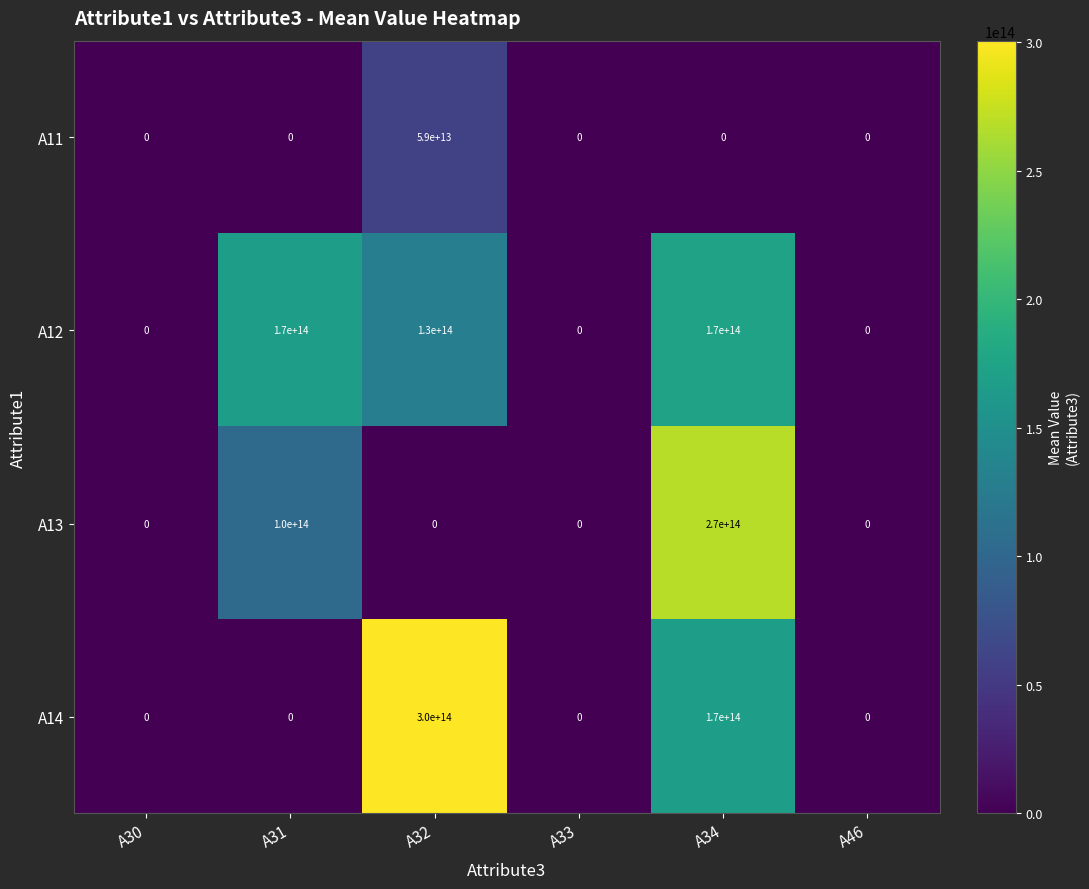

Which category has the highest value across all series?

A32